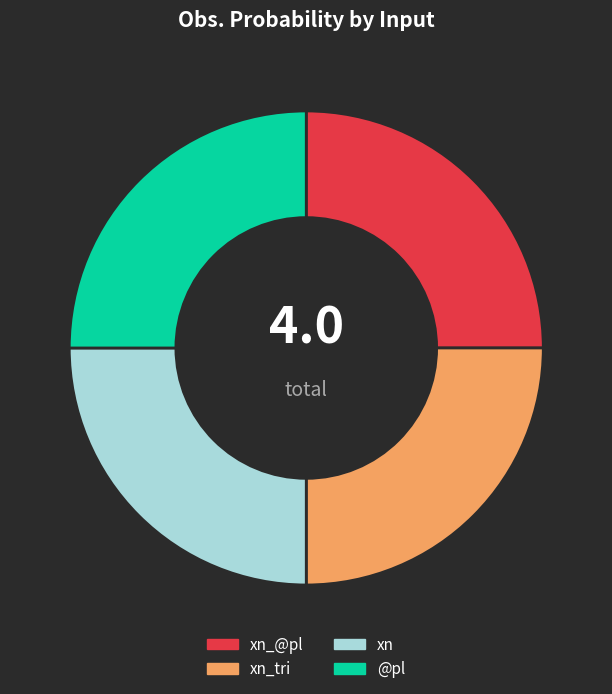

To the nearest percent, what portion does xn_@pl represent?

25%